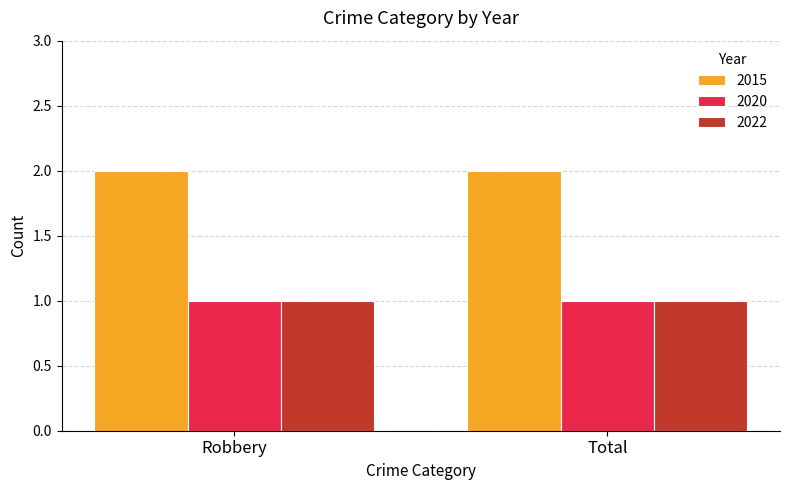

What is the label of the 1st bar from the right?

Total